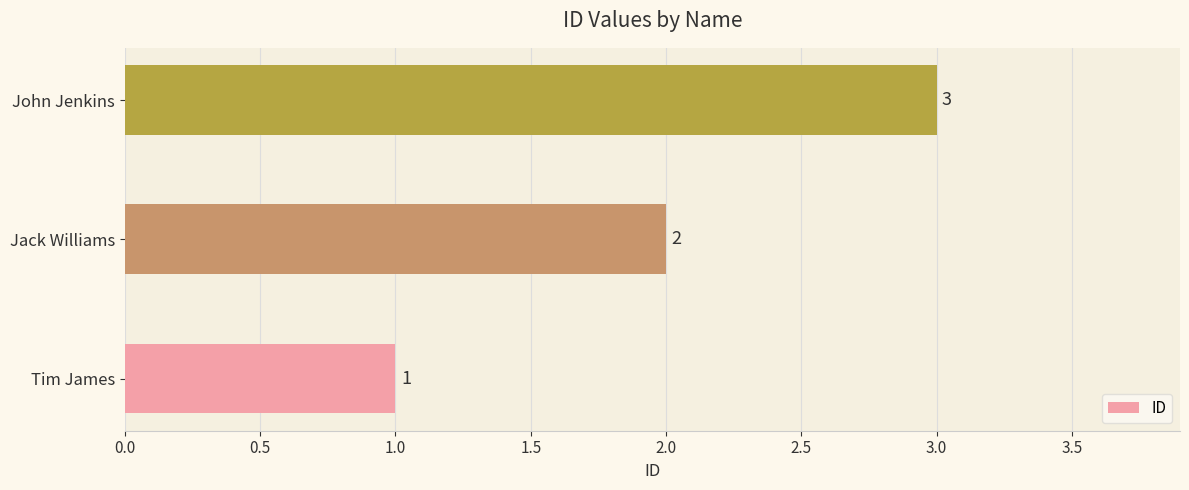

List the labels in order of value, smallest first.

Tim James, Jack Williams, John Jenkins